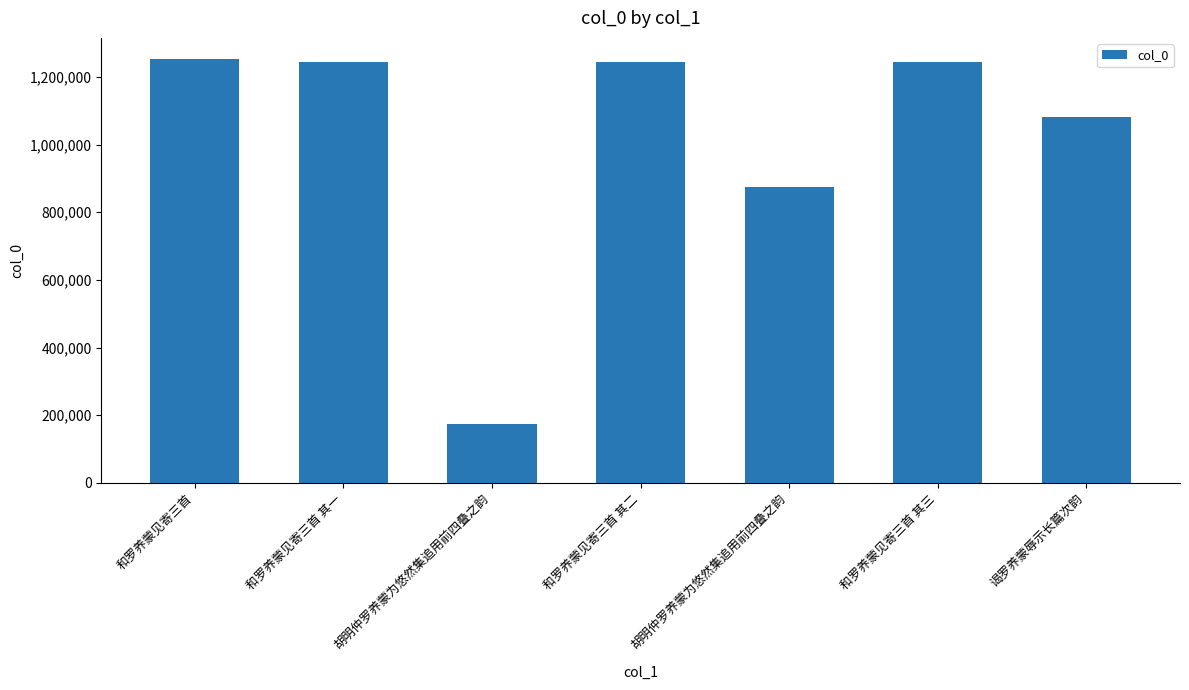

How many values are below 1244402?

3